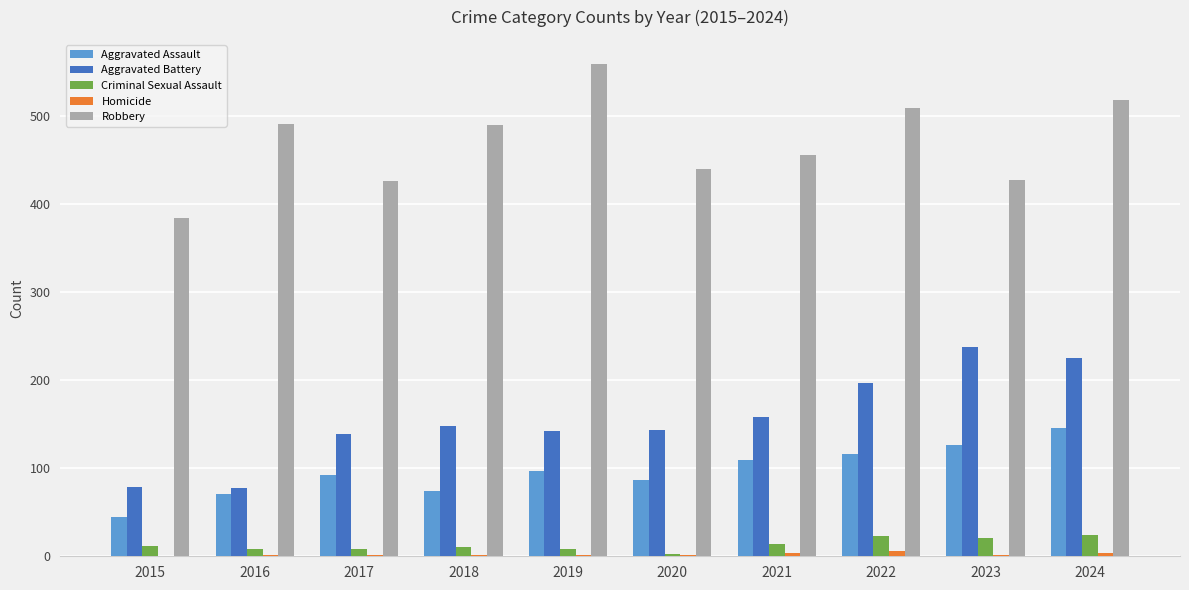

What is the greatest value displayed?

559